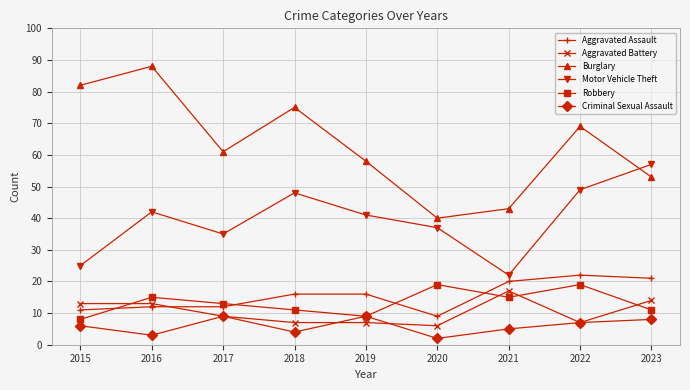

Does the chart have visible grid lines?

Yes